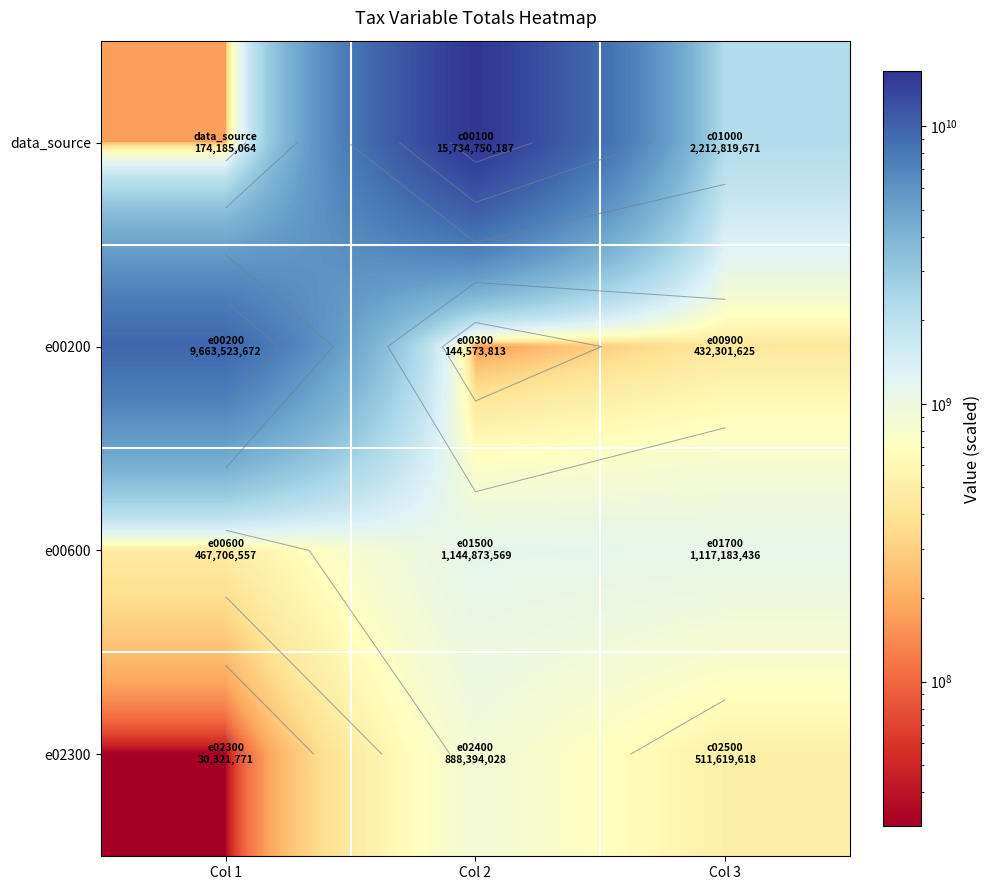

At which label does e00600 reach its minimum?

Col 1